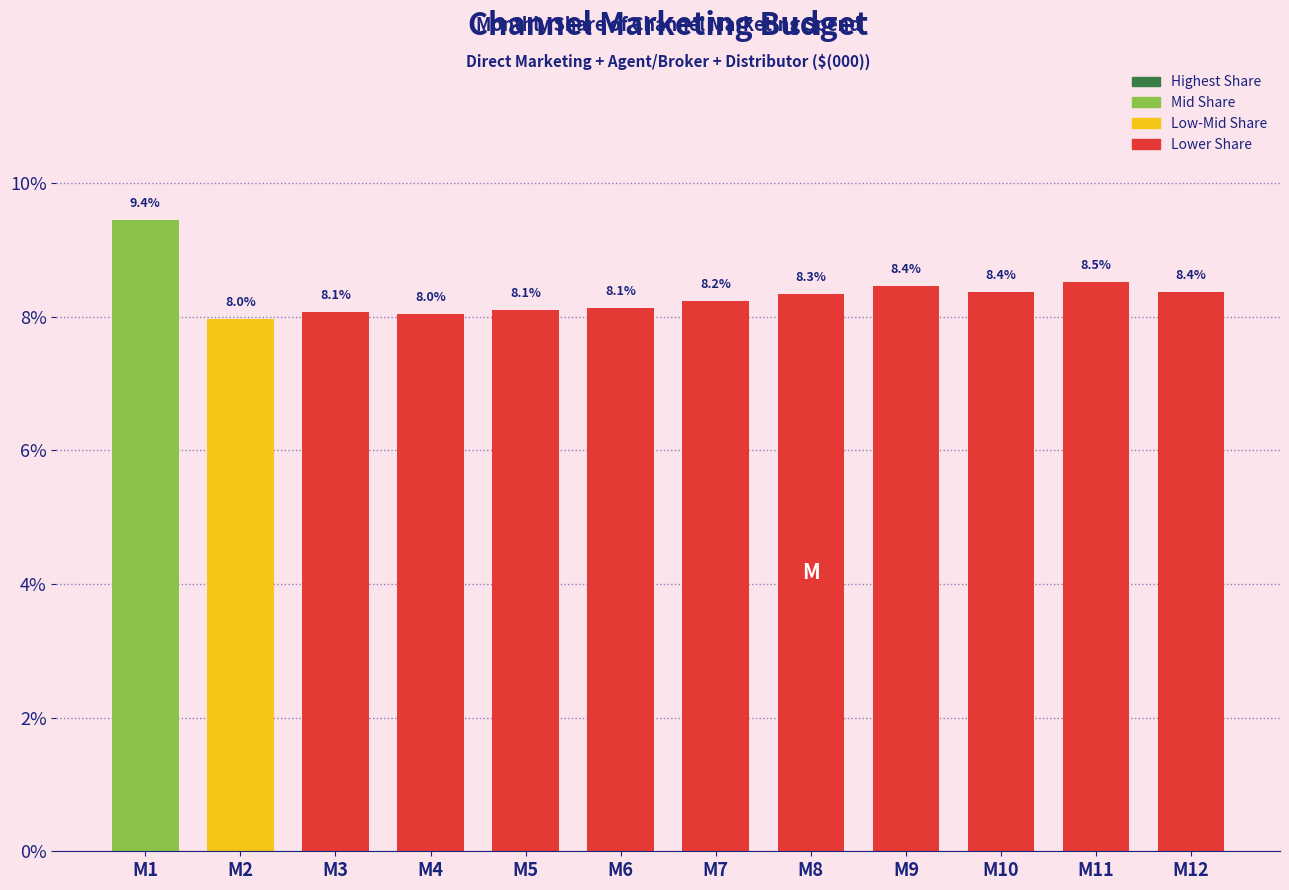

Reading left to right, extract all data points from this chart.

9.4	8.0	8.1	8.0	8.1	8.1	8.2	8.3	8.4	8.4	8.5	8.4